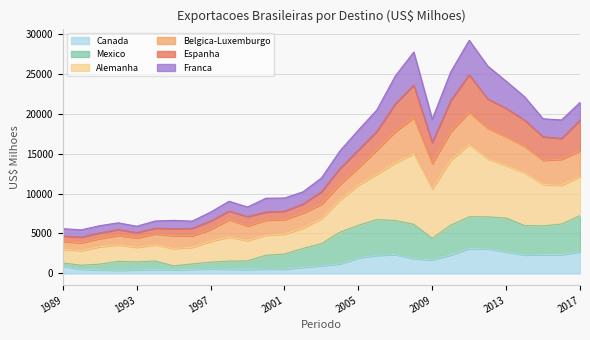

The Mexico series shows 3728.9 at 2013. True or false?

False